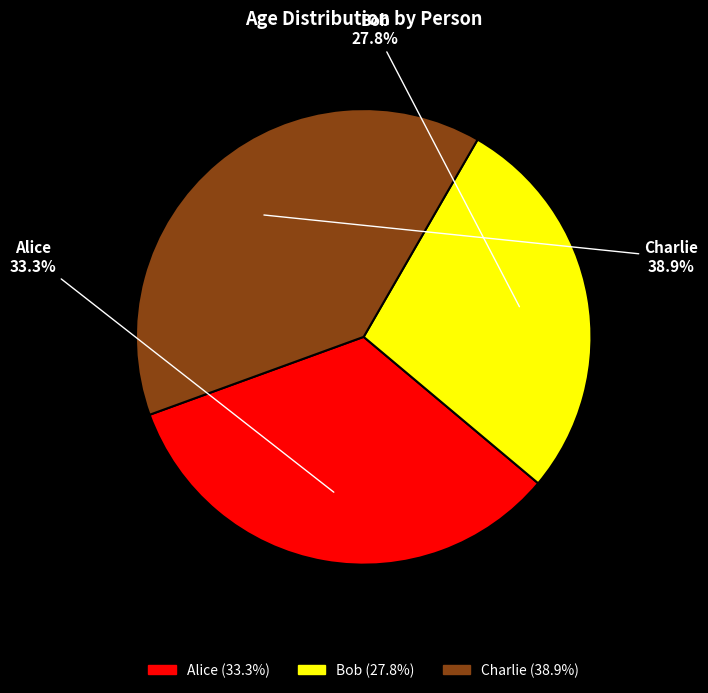

To the nearest percent, what percentage of the pie is Bob?

28%